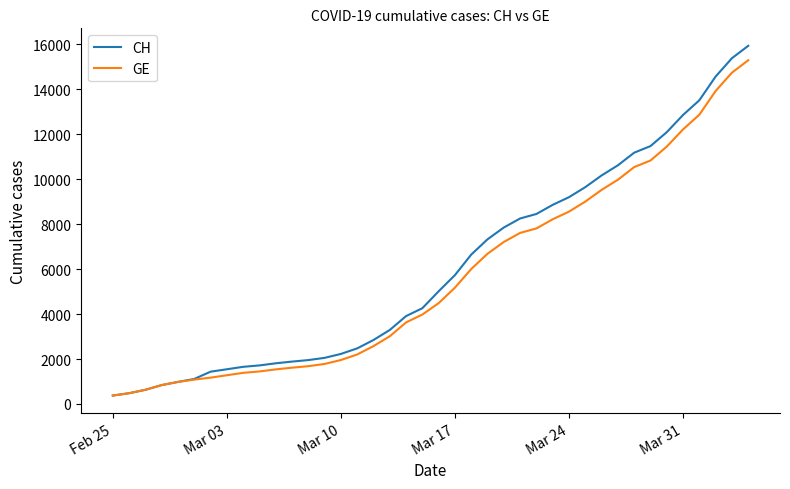

What are all the series names shown in the legend?

CH, GE